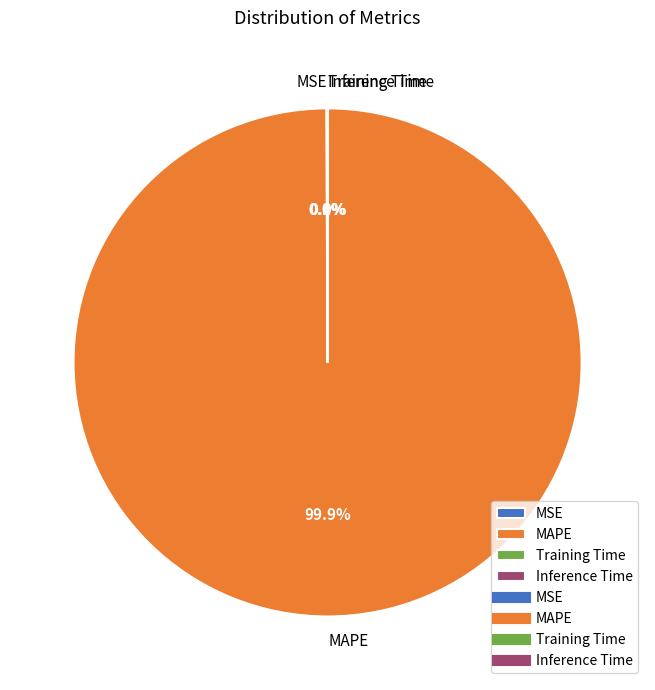

Which slice is the largest?

MAPE